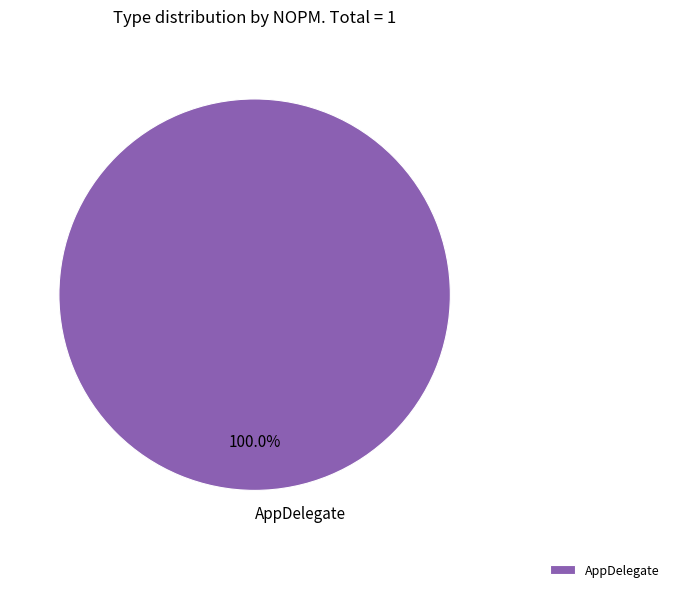

To the nearest percent, what percentage of the pie is AppDelegate?

100%